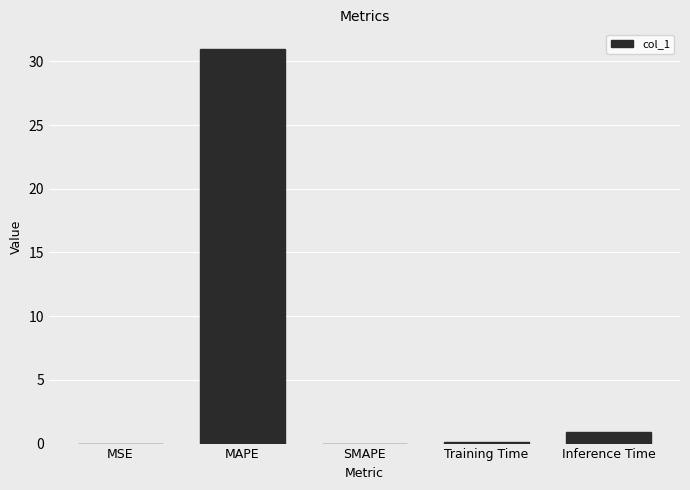

Is it true that the value at Inference Time is 0.9?

True